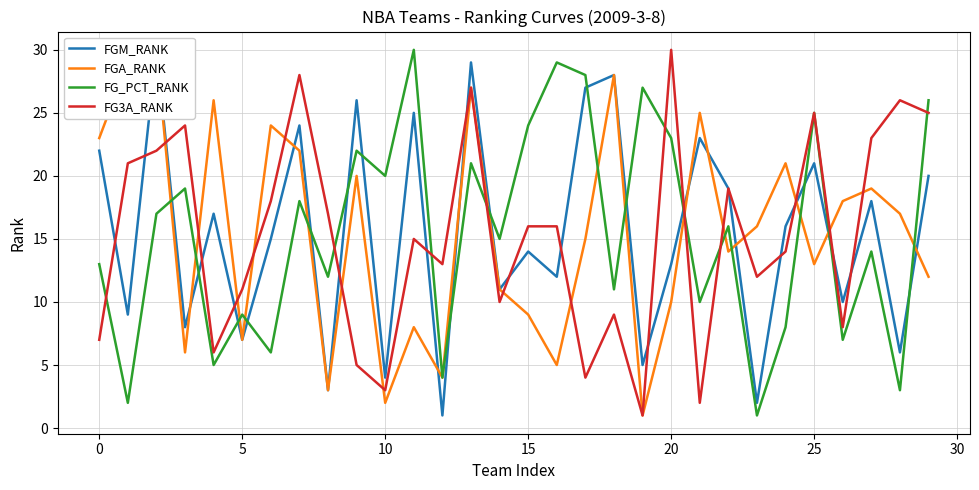

True or false: FGA_RANK has a value of 8 at 22.

False